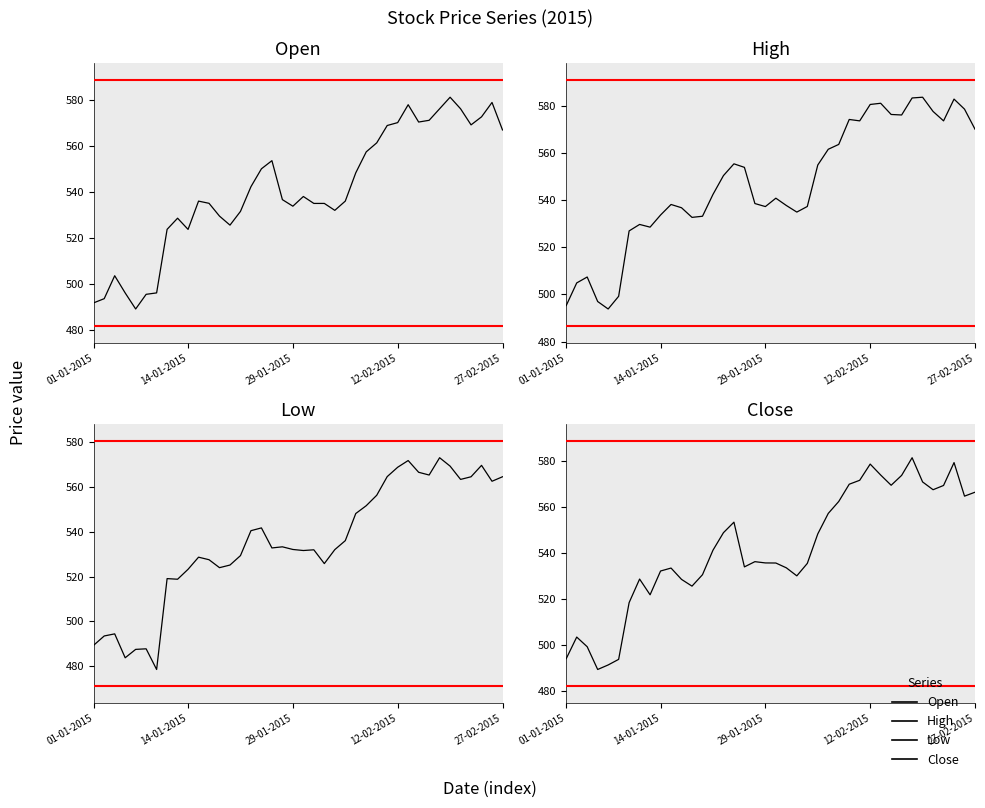

What is the greatest value displayed?

583.8